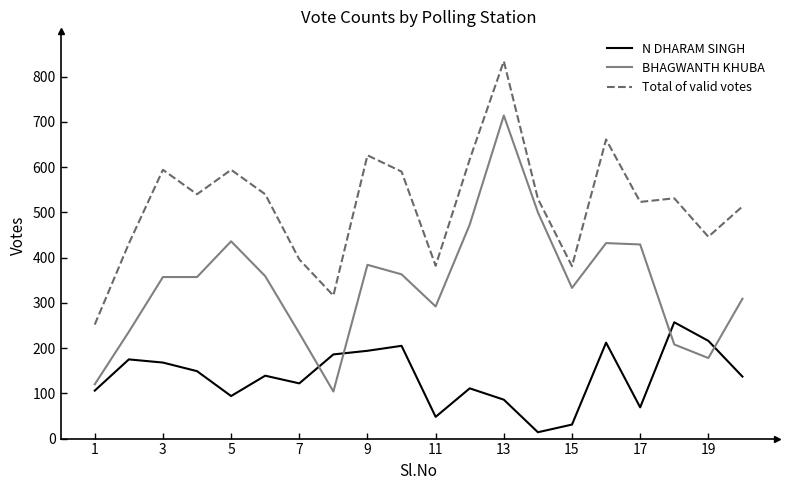

What is the difference between the maximum and second lowest values in the Total of valid votes series?

518